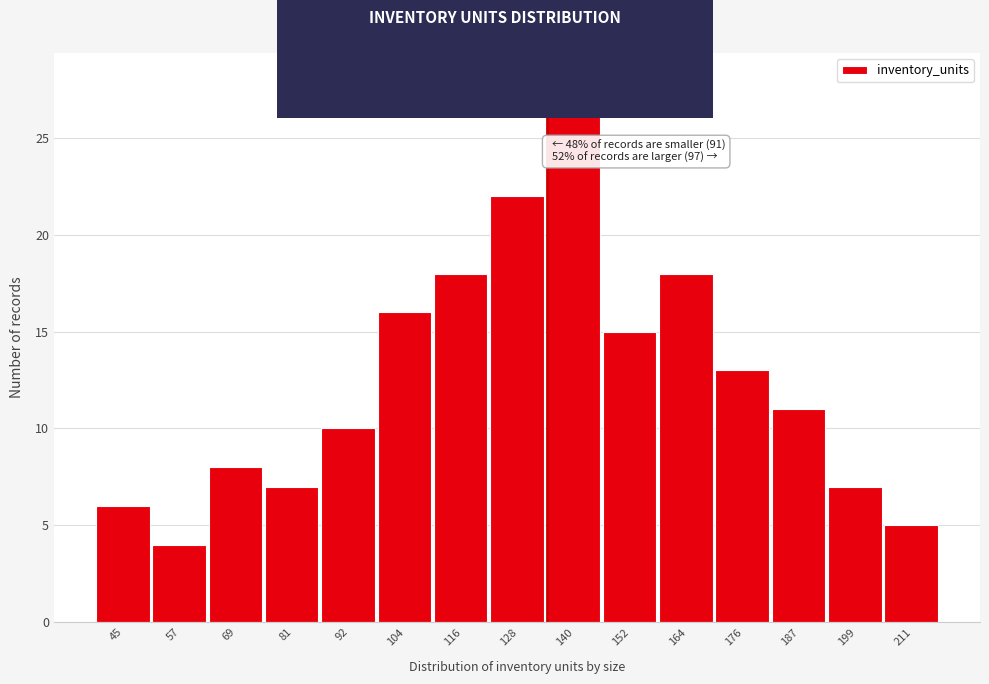

Reading left to right, transcribe all the data shown in this chart.

45=6	57=4	69=8	81=7	92=10	104=16	116=18	128=22	140=28	152=15	164=18	176=13	187=11	199=7	211=5